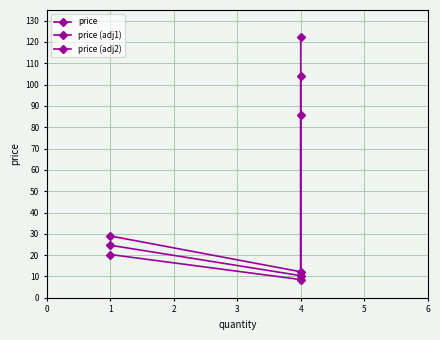

What position from the left is 0?

2